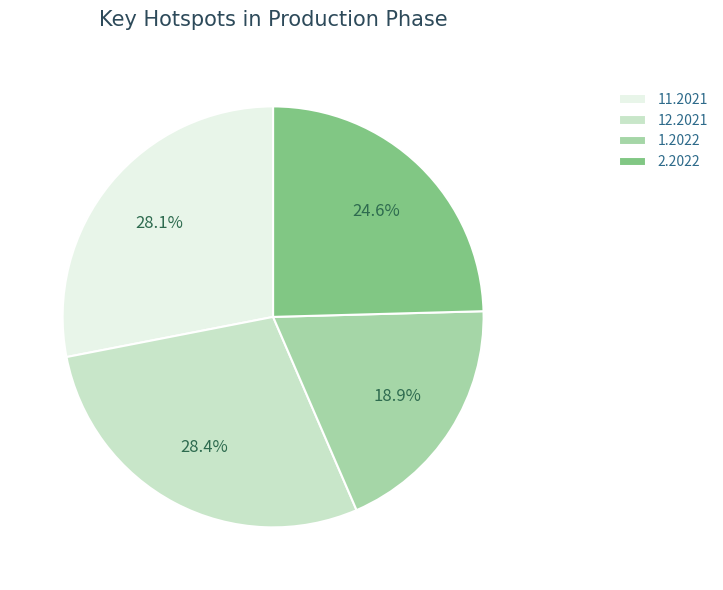

To the nearest percent, what percentage of the pie is 11.2021?

28%